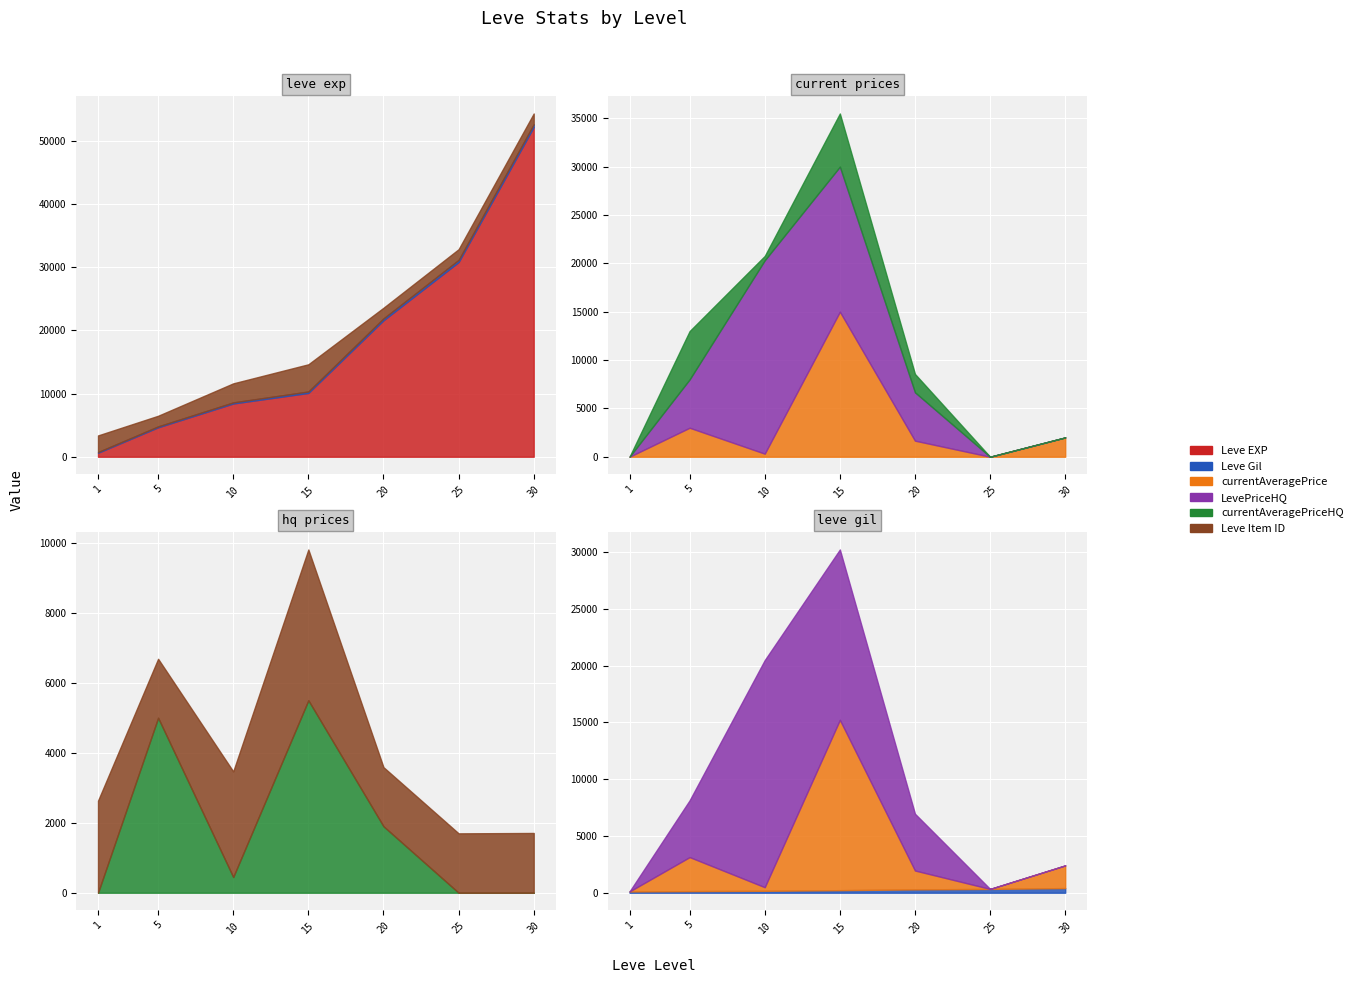

Where is the first local minimum for currentAveragePrice?

10